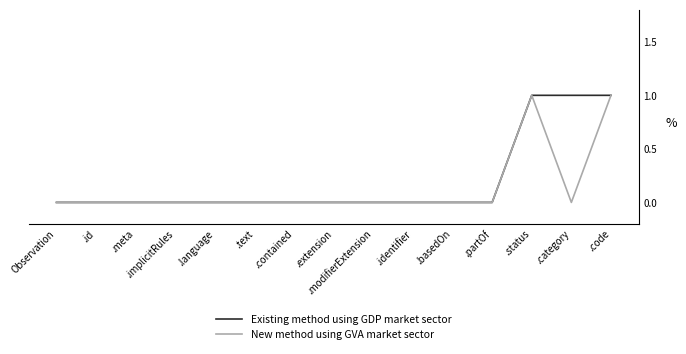

Is this an area chart (filled region under the line)?

No